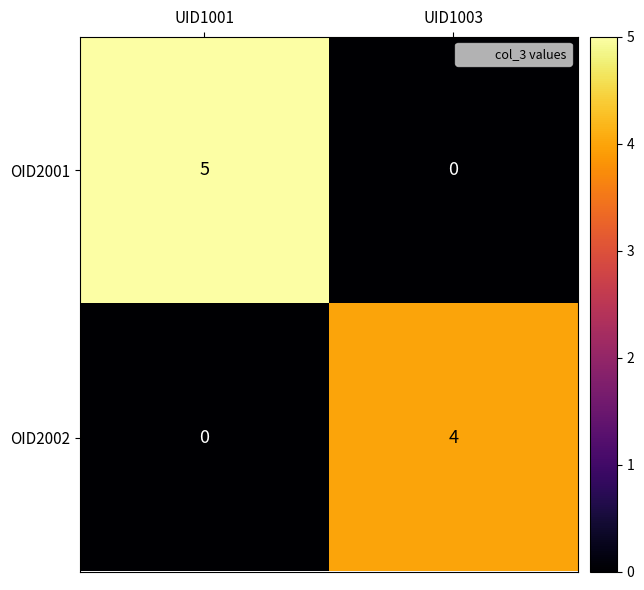

Reading left to right, what are all the values shown in this chart?

OID2001: UID1001=5	UID1003=0
OID2002: UID1001=0	UID1003=4